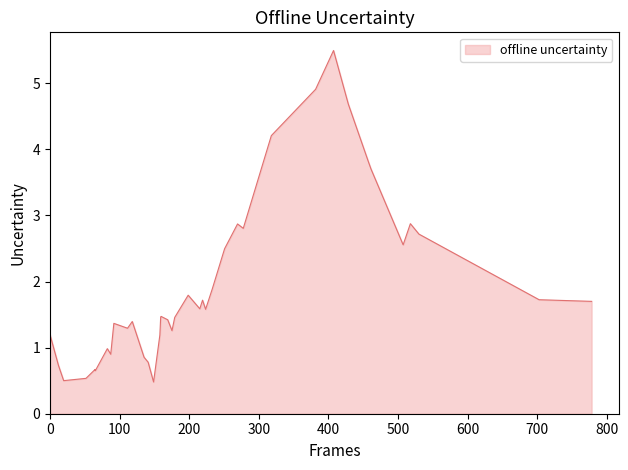

What is the maximum value shown in the chart?

5.5